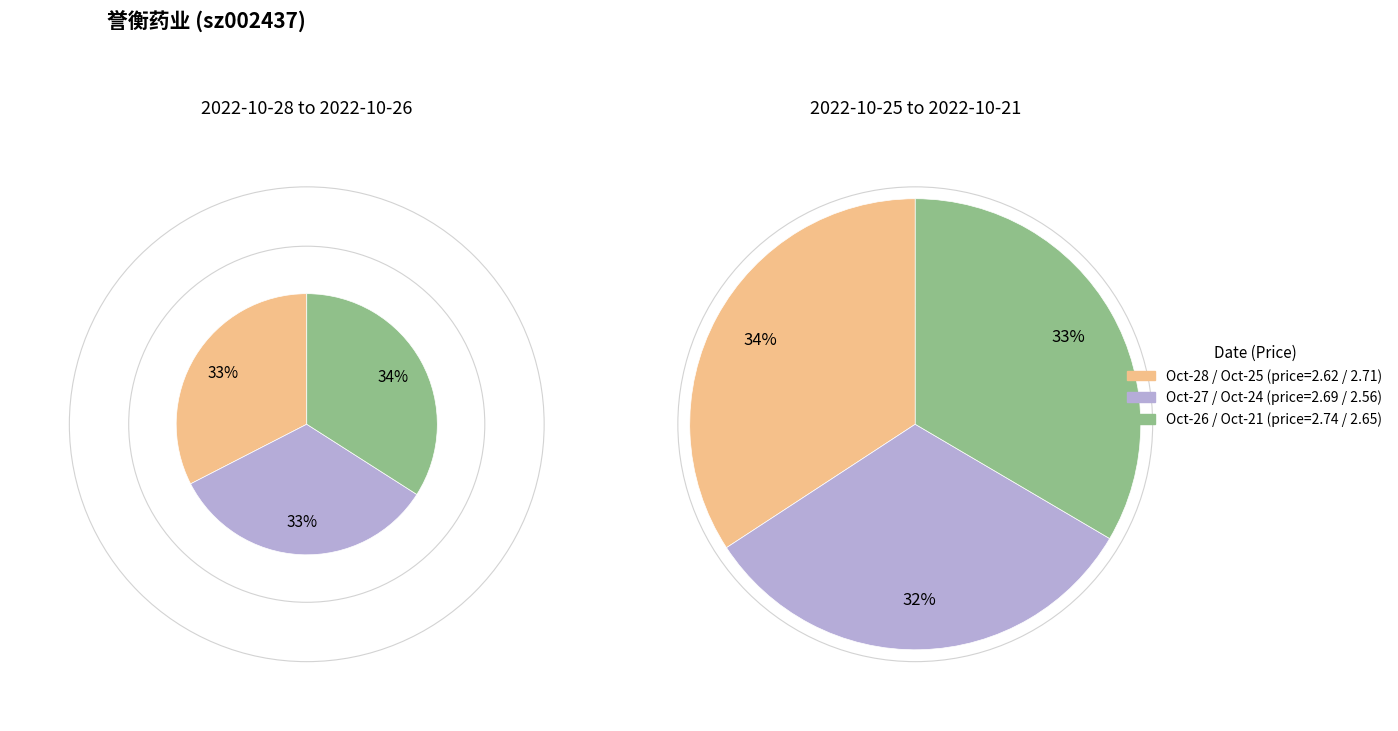

What is the largest slice in the pie chart?

2022-10-26